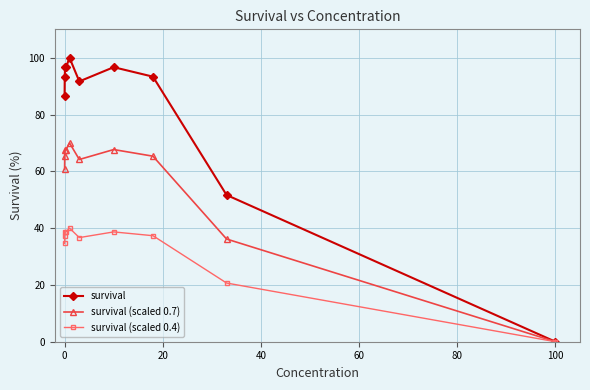

True or false: survival has more than 1 interior local peaks.

True